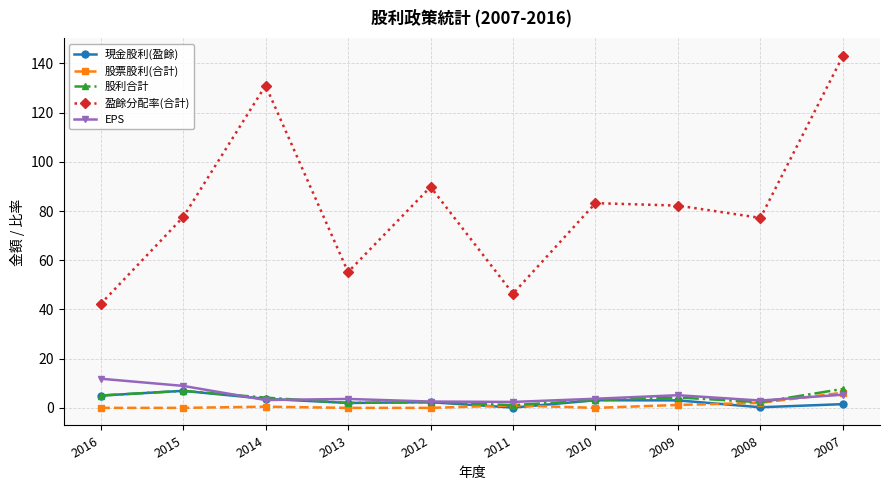

The value of 股票股利(合計) at 2010 is 0.0. True or false?

True